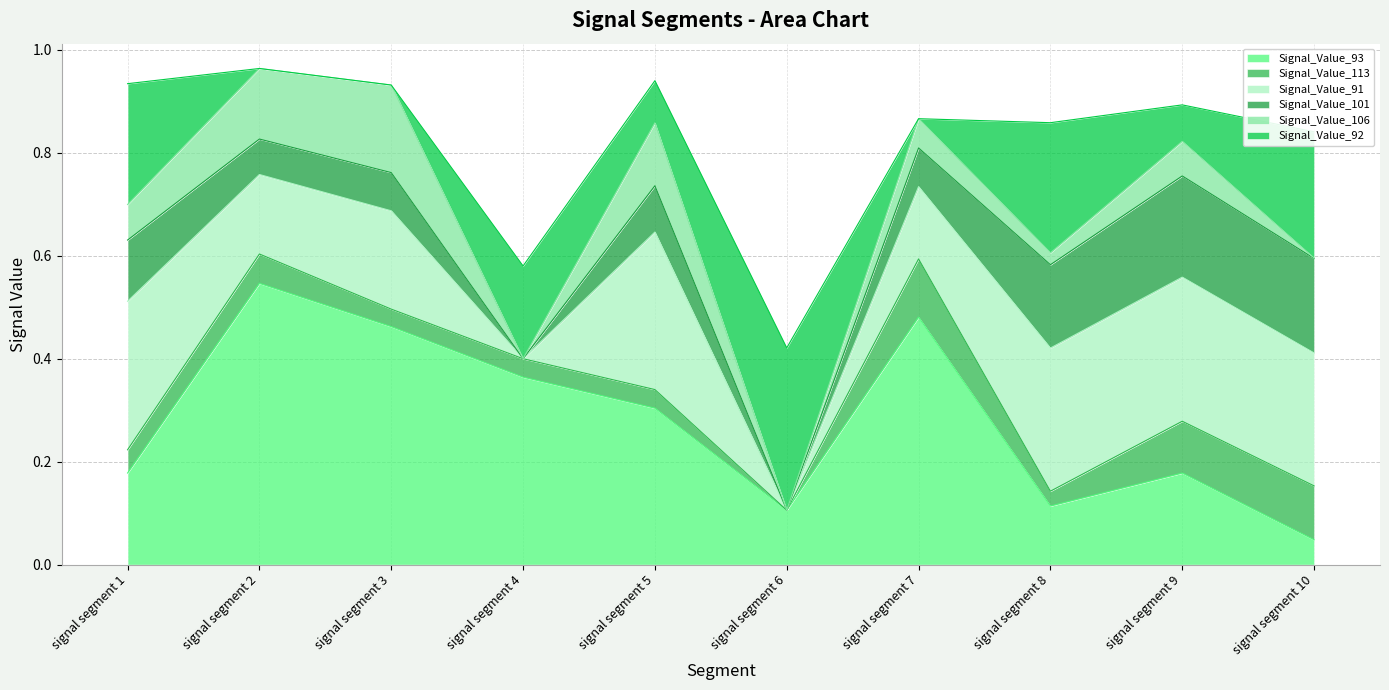

What is the difference between the maximum and minimum values in the Signal_Value_92 series?

0.3